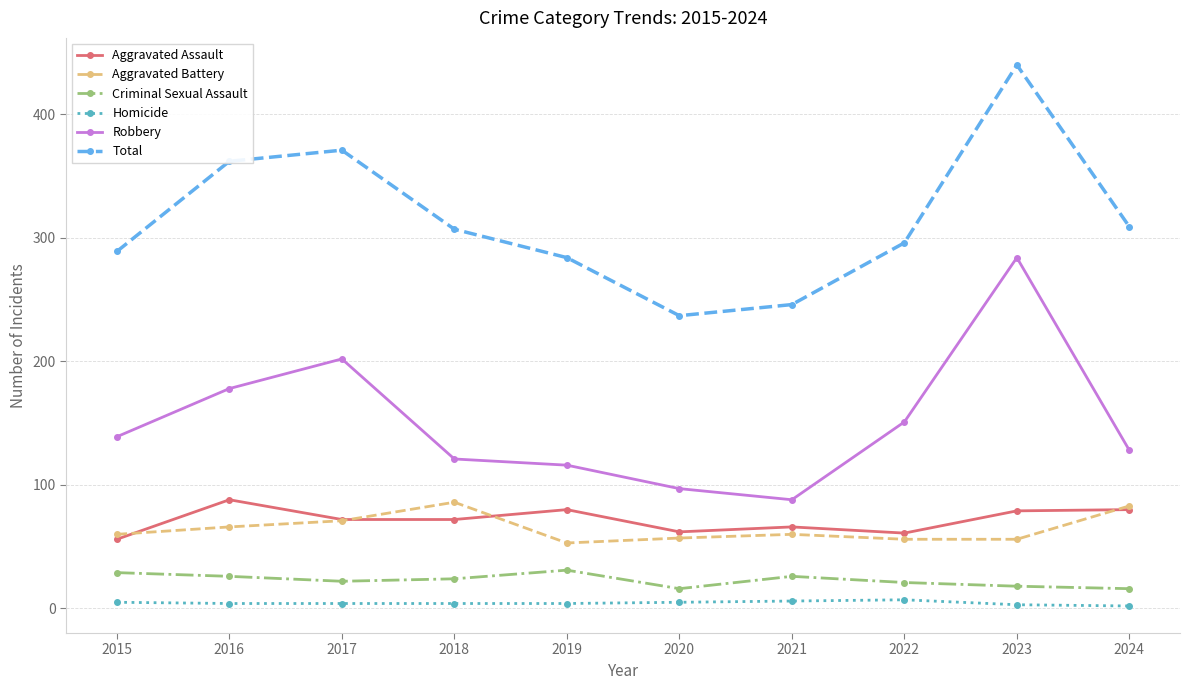

At which category is the sum across all series the highest?

2023